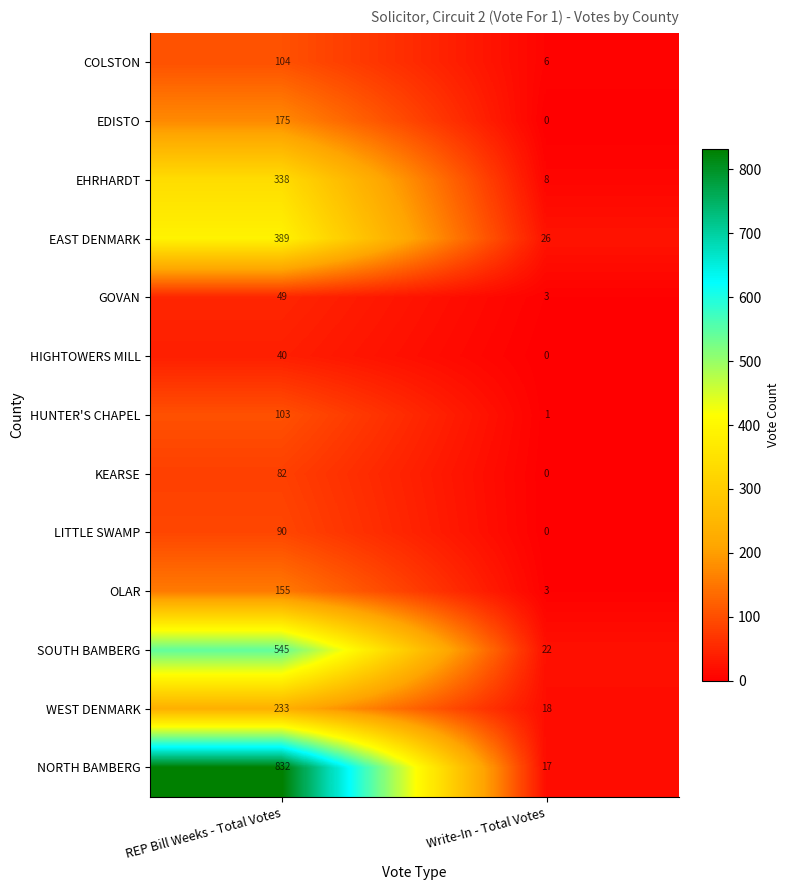

At how many categories does at least one series exceed 813?

1